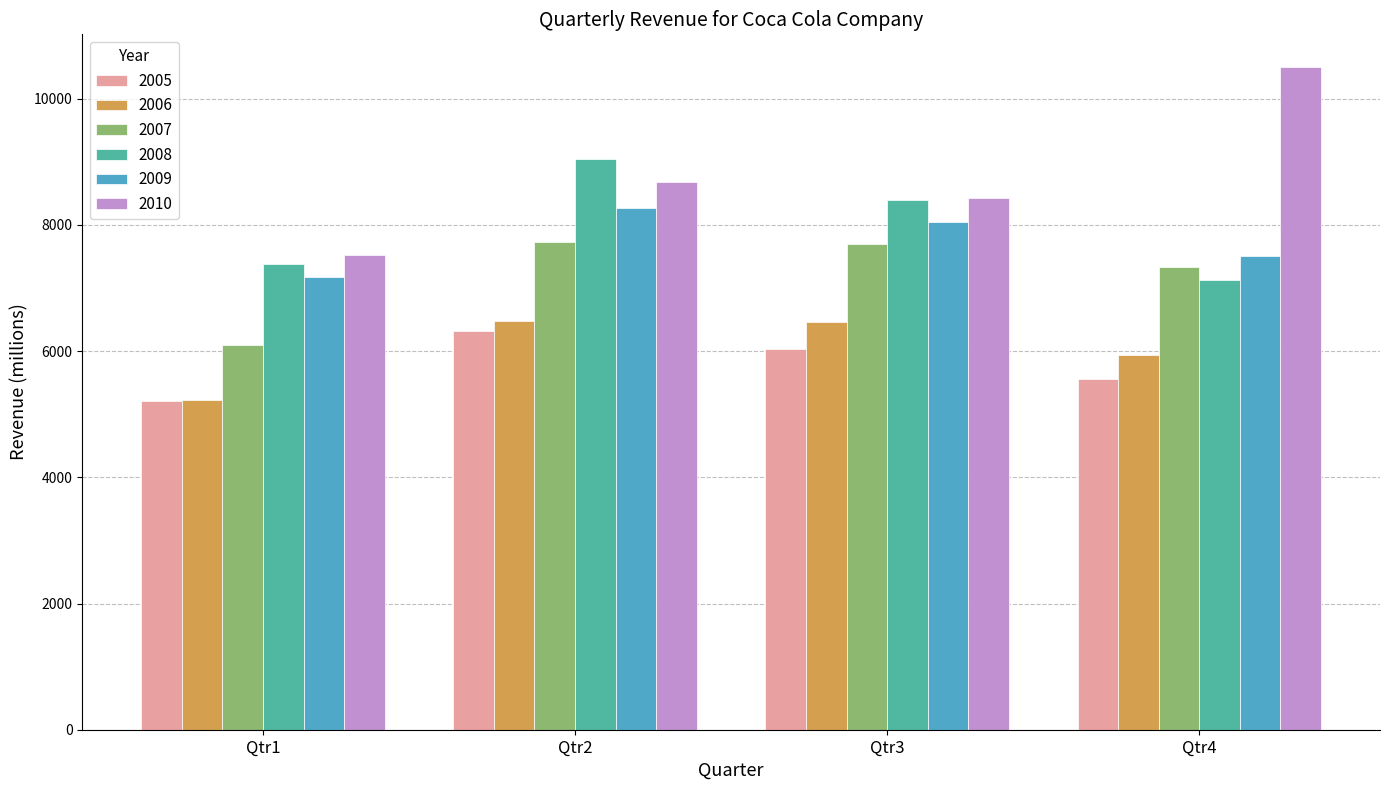

The value of 2008 at Qtr1 is 12224. True or false?

False